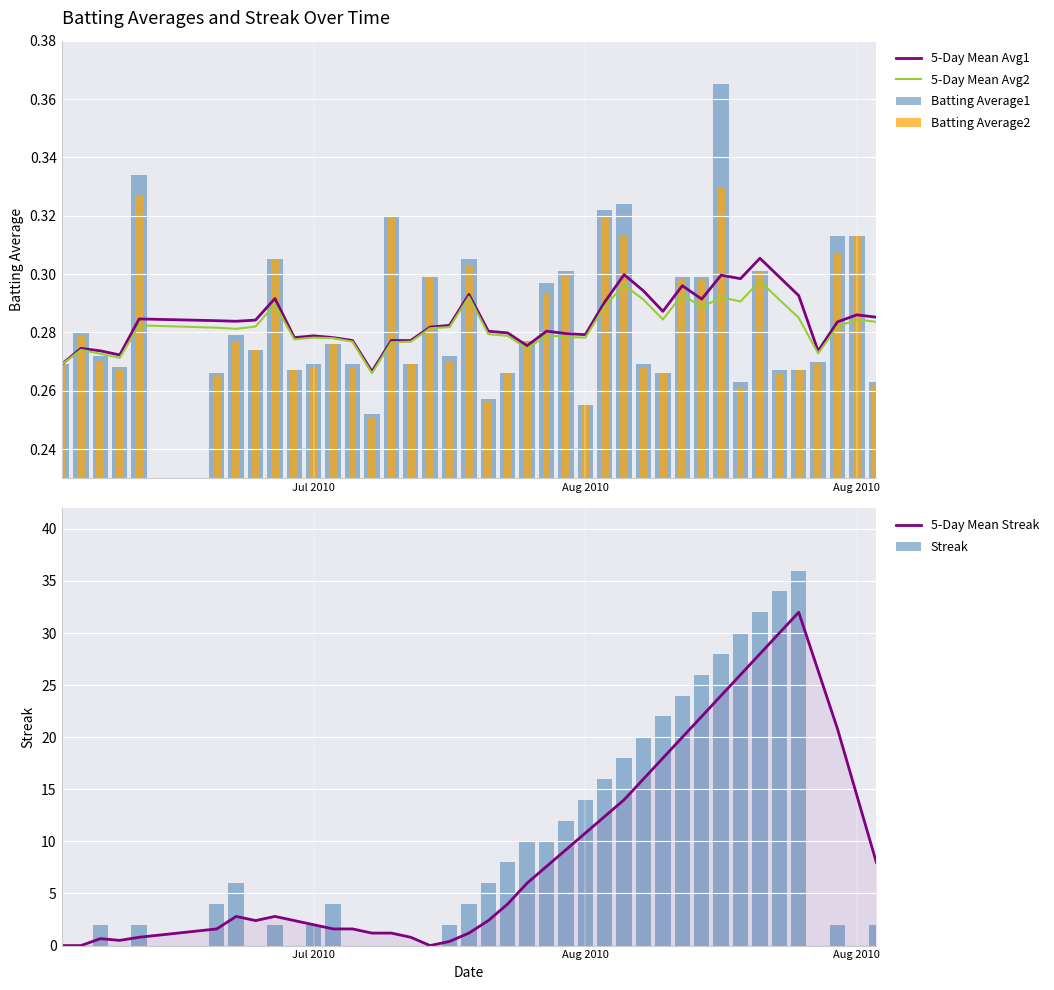

Which series has the largest range (max minus min)?

Streak